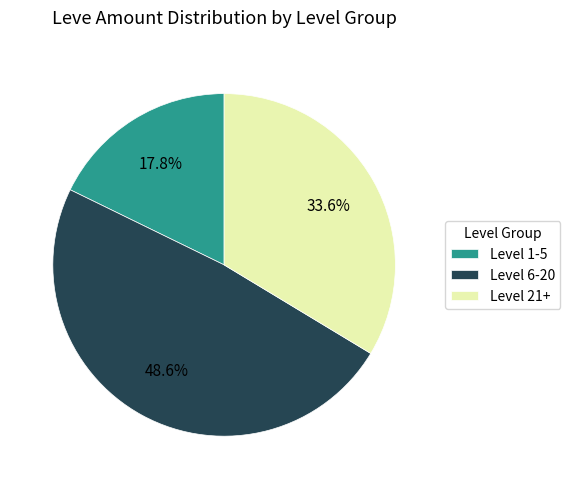

What percentage is NOT represented by Level 6-20?

51.4%